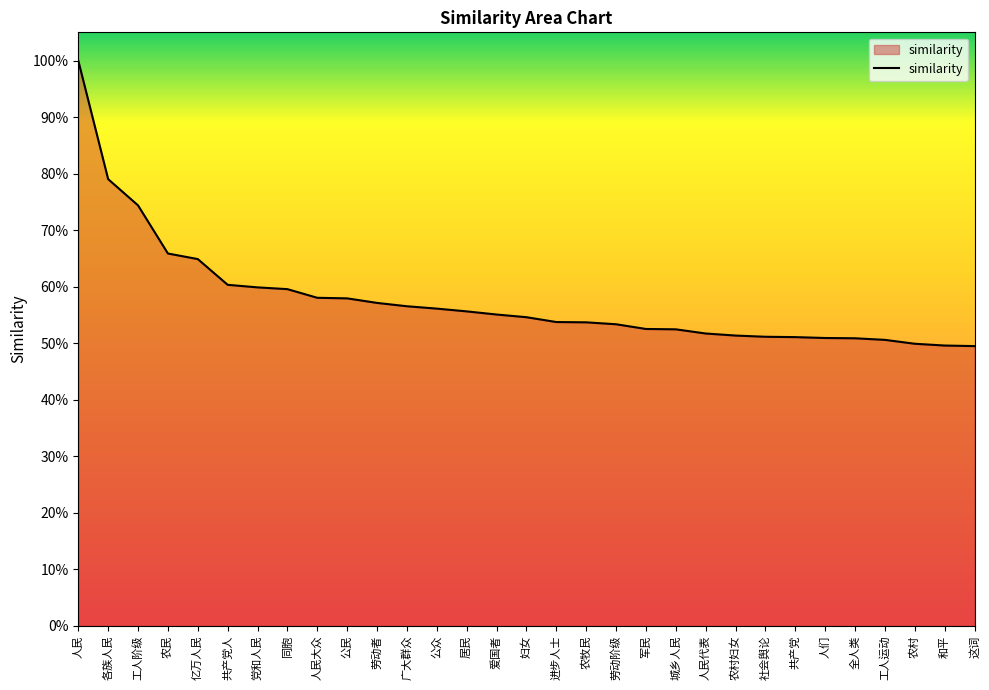

What is the approximate value at 社会舆论?

0.5